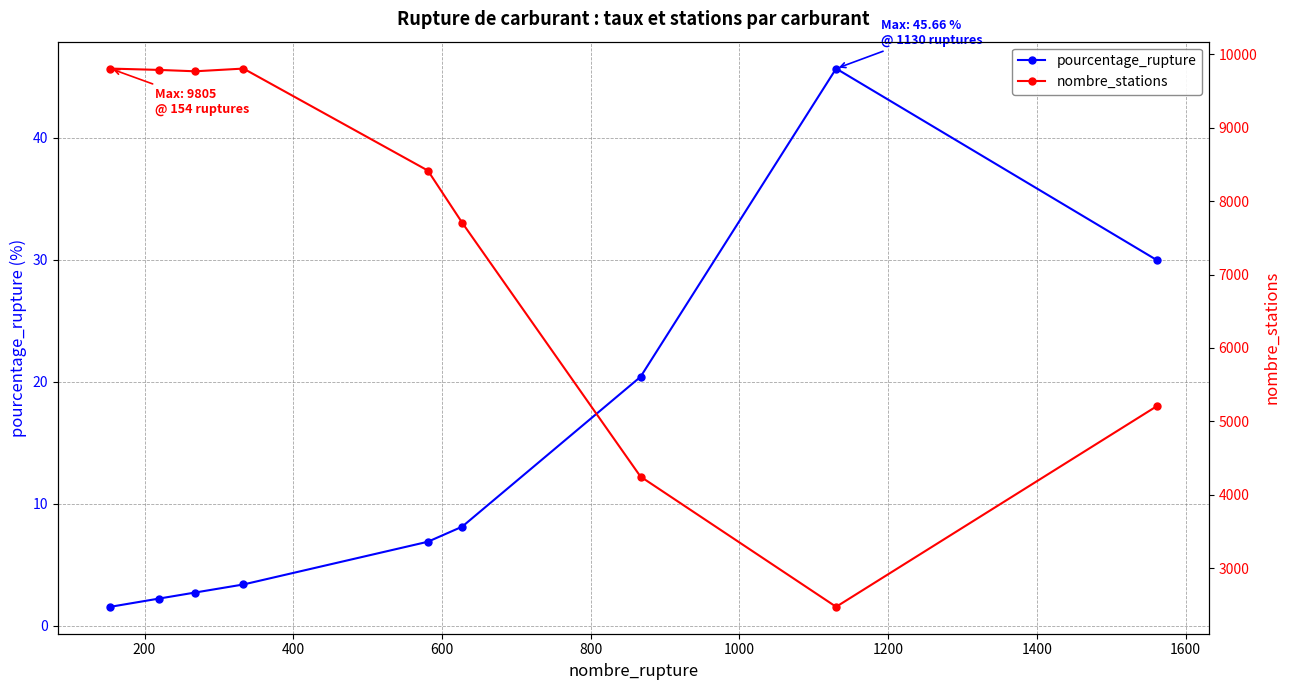

What is the lowest value of the pourcentage_rupture series?

1.6